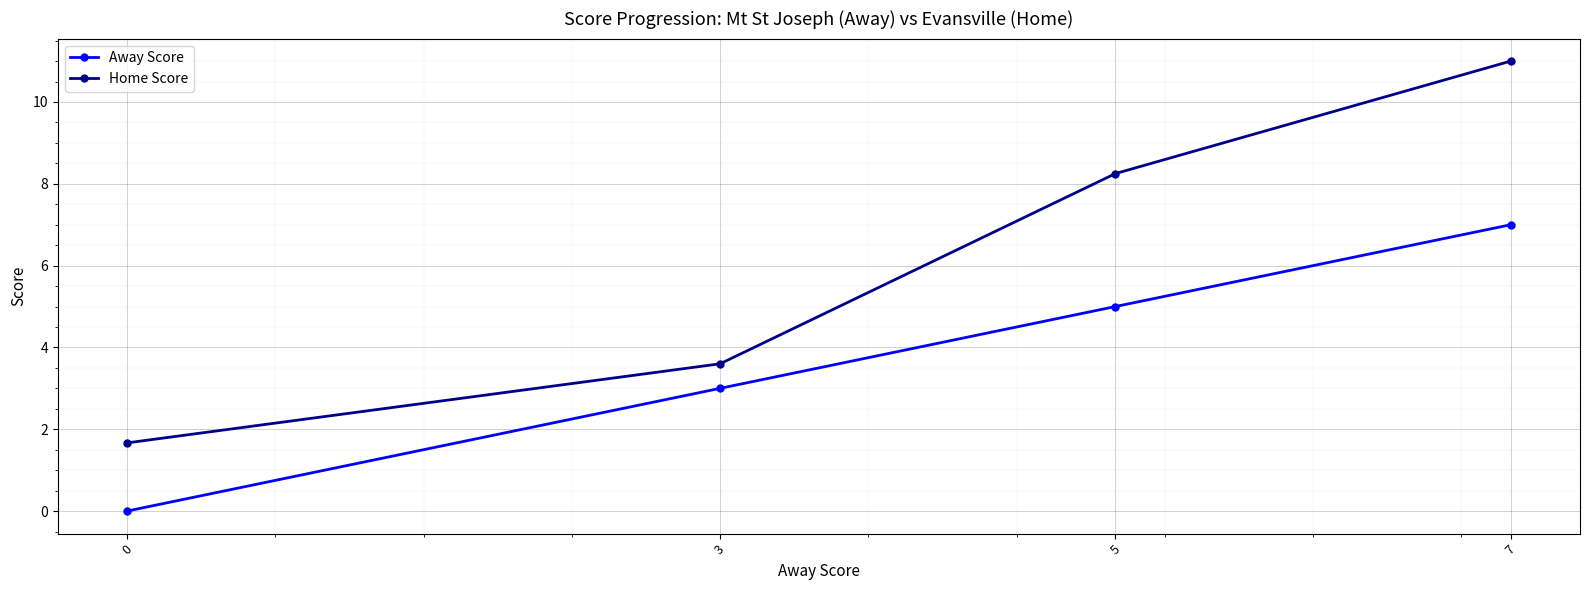

Is it true that Away Score equals 7.0 at 7?

True